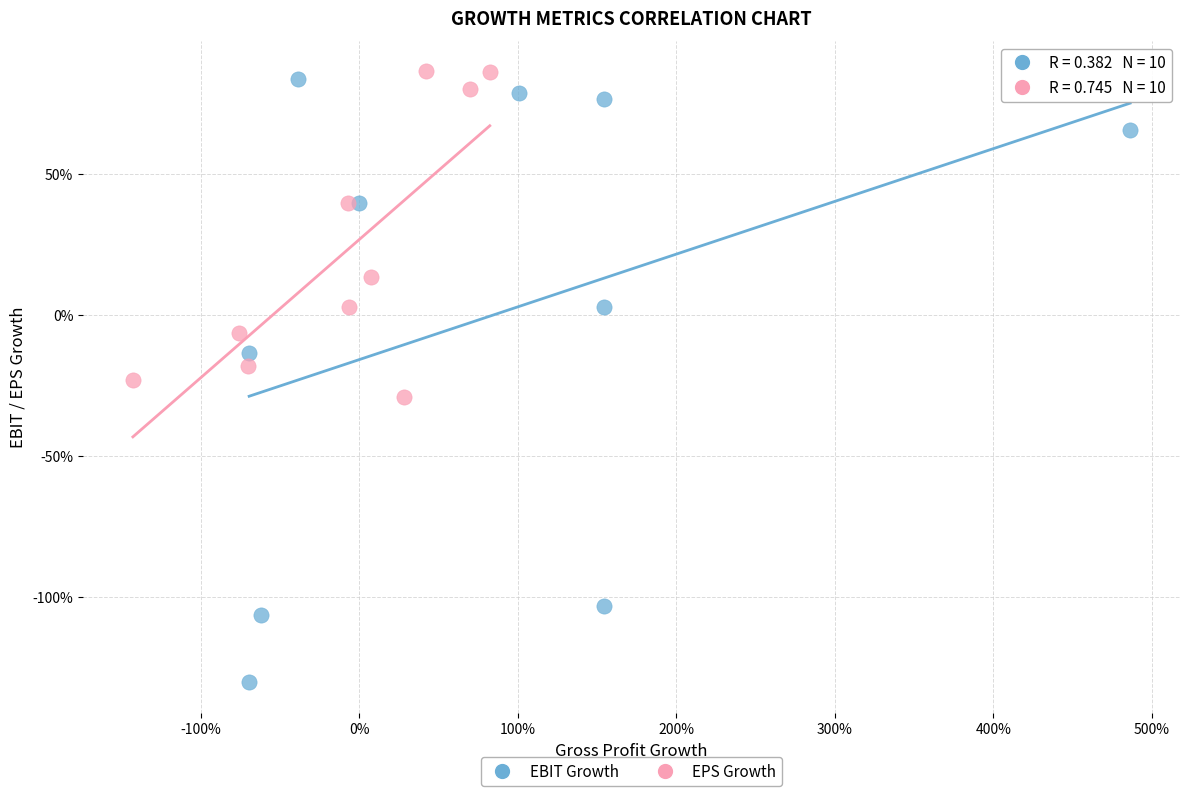

Which series reaches the maximum Y coordinate?

EPS Growth